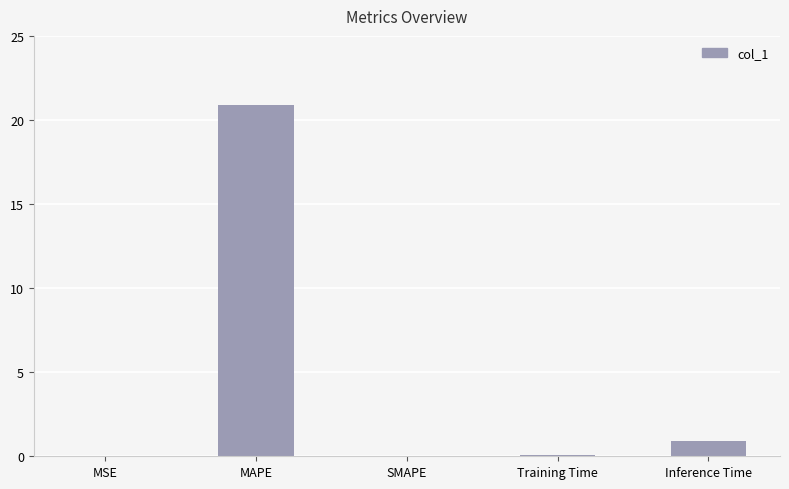

What is the sum of all values?

21.9